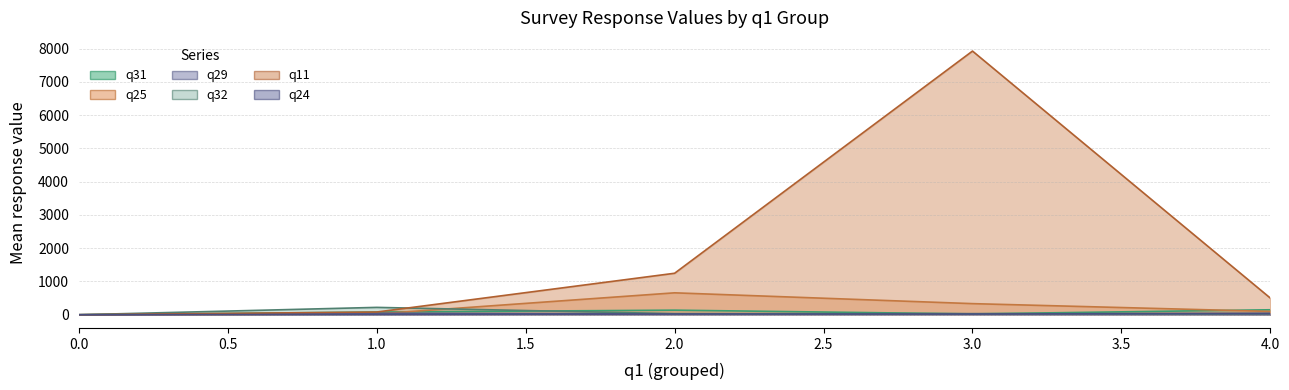

Where is the first local maximum for q25?

2